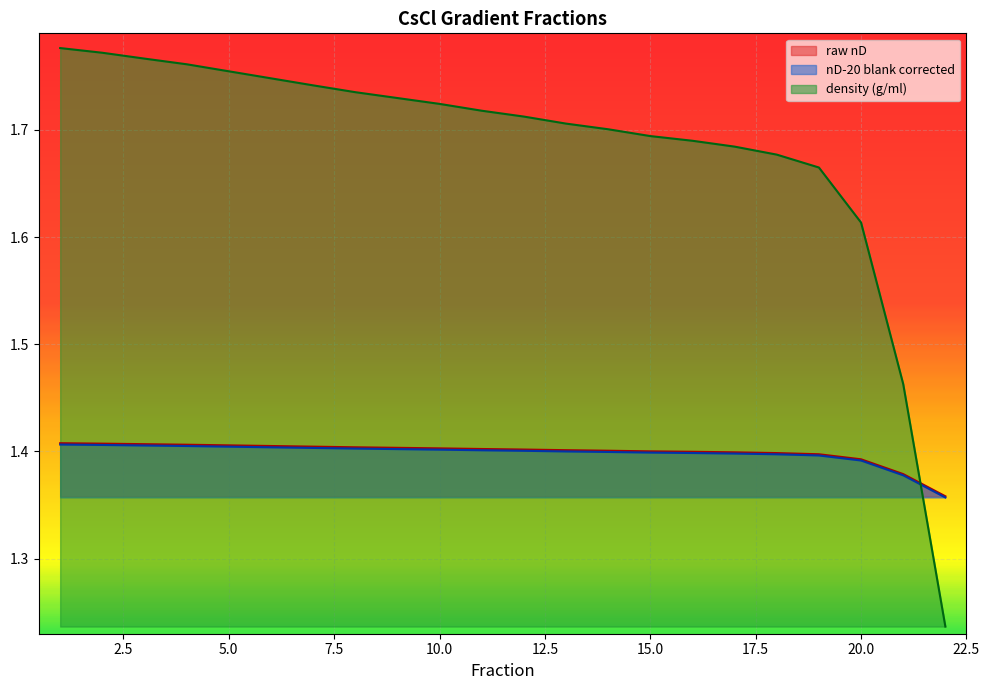

What is the highest value of the nD-20 blank corrected series?

1.4